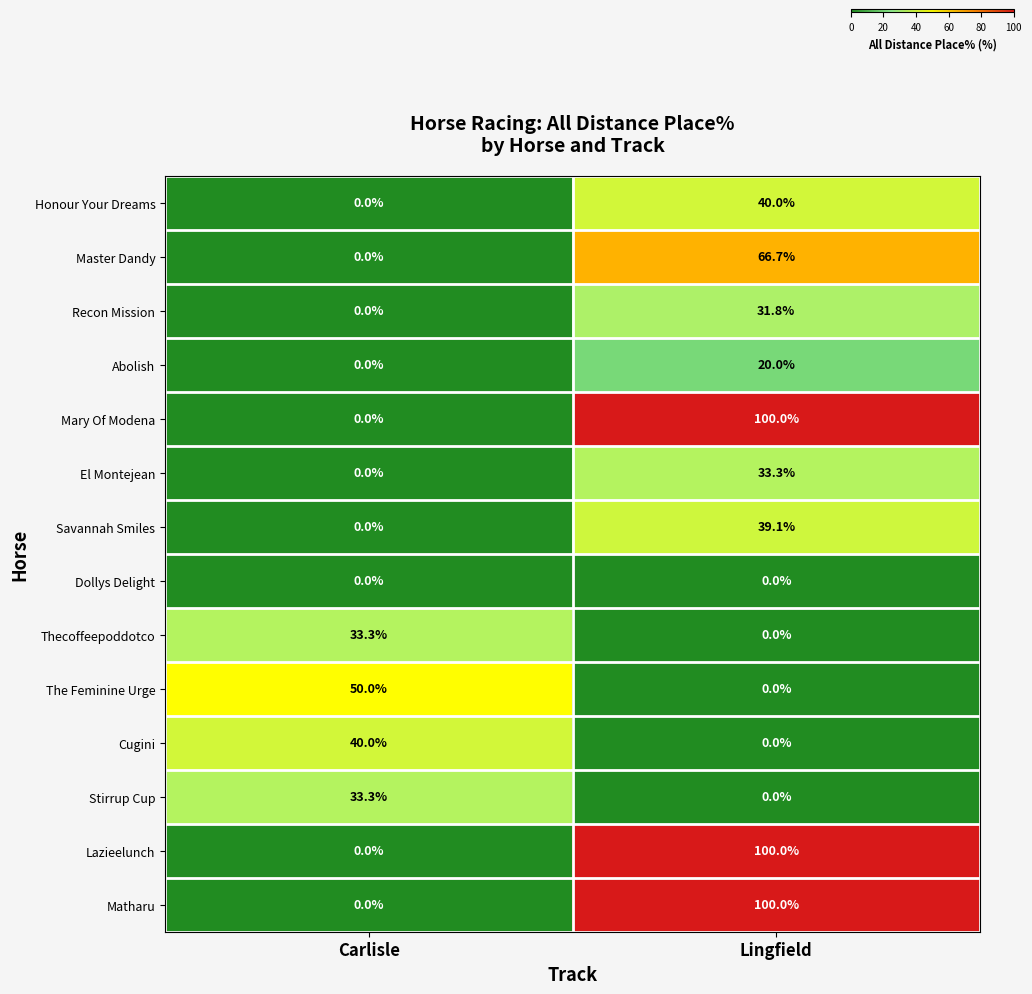

What value does the Mary Of Modena series have at Lingfield?

100.0